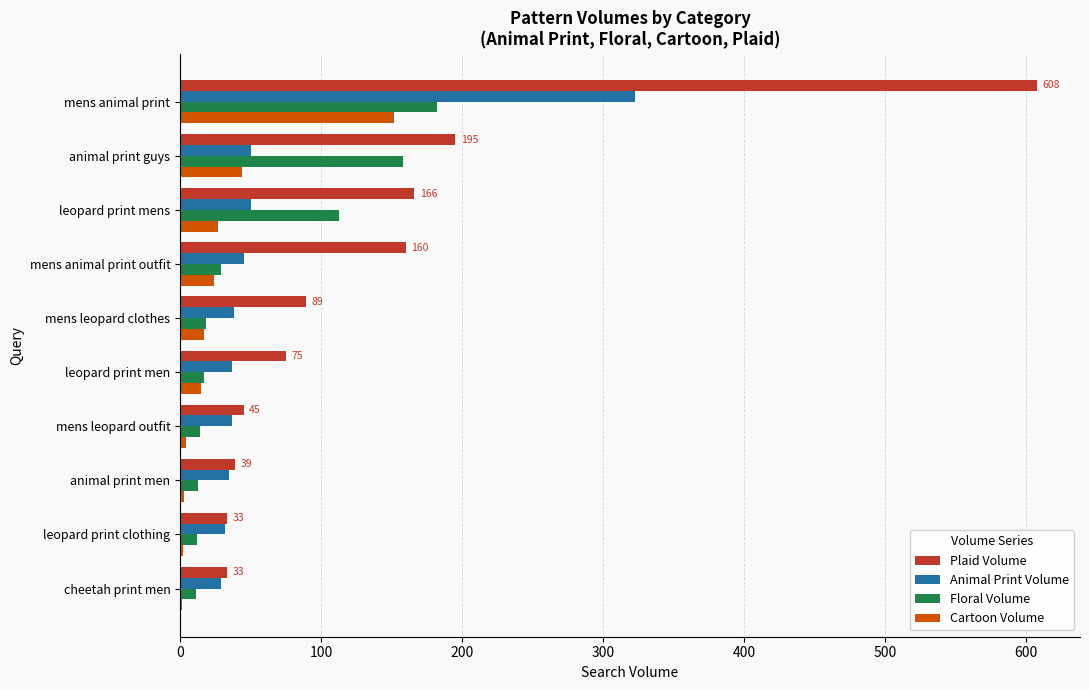

How many categories are shown in the chart?

10